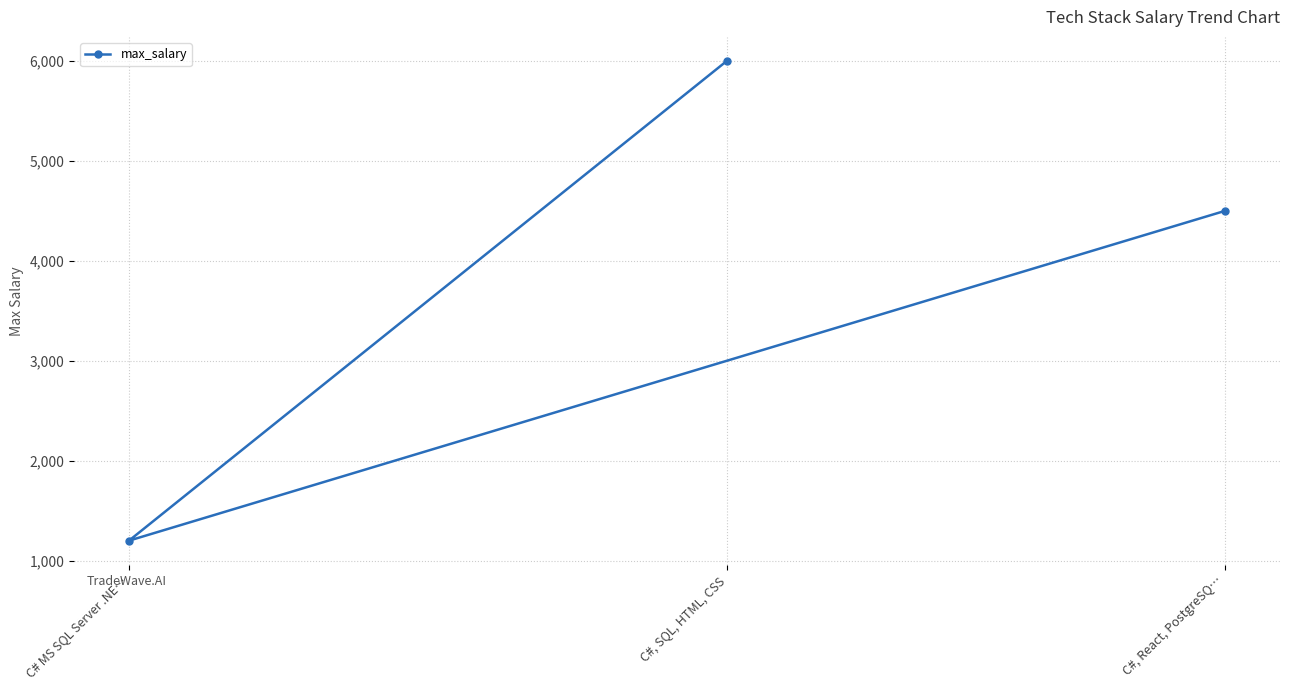

At which label is the value closest to 3600?

C#, React, PostgreSQ…